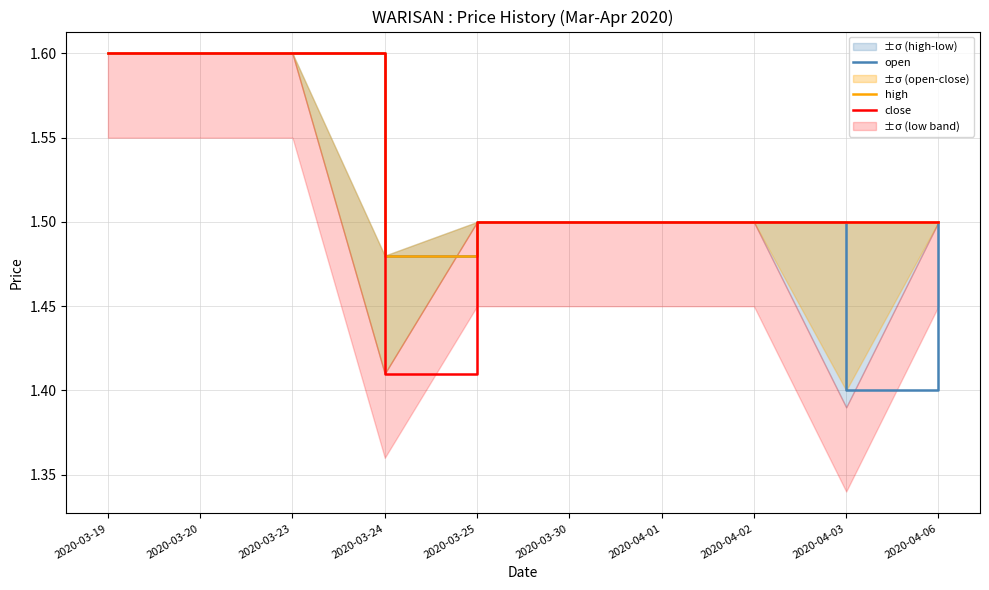

True or false: open and high cross at least once.

False